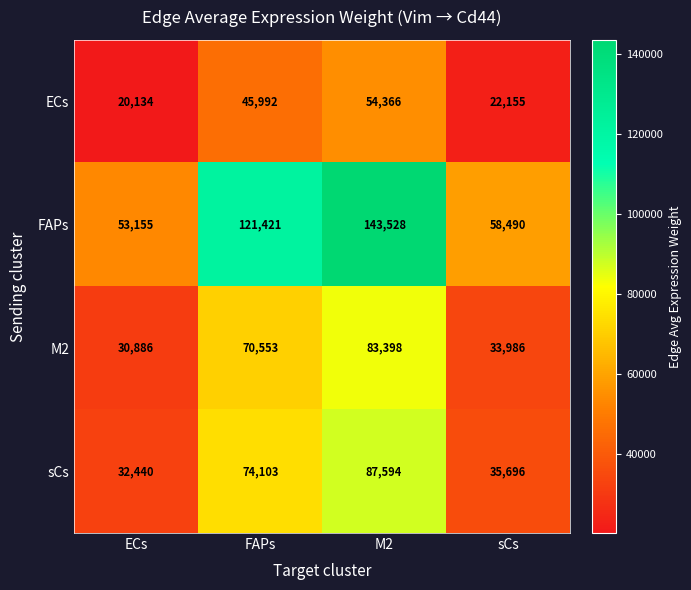

Rank the categories by ECs value from lowest to highest.

ECs, sCs, FAPs, M2